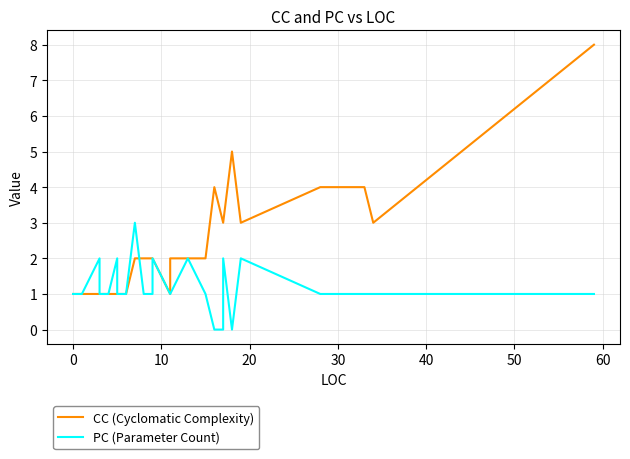

Which series ends up on top after the final intersection of PC (Parameter Count) and CC (Cyclomatic Complexity)?

CC (Cyclomatic Complexity)